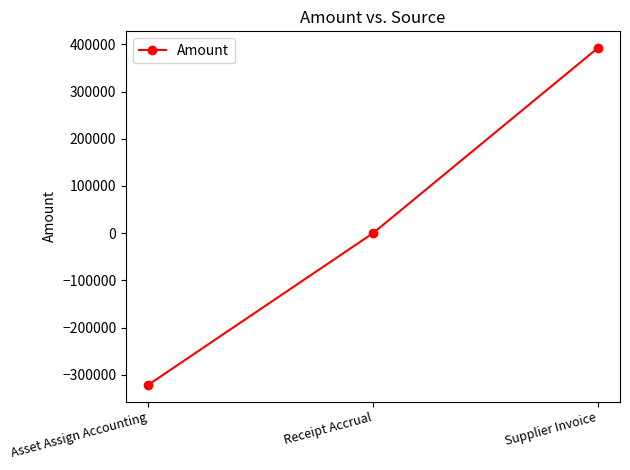

At which category does the chart reach its minimum across all series?

Asset Assign Accounting